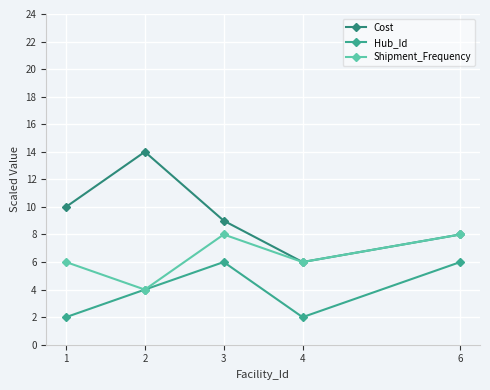

What is the difference between the highest and lowest values at 1?

8